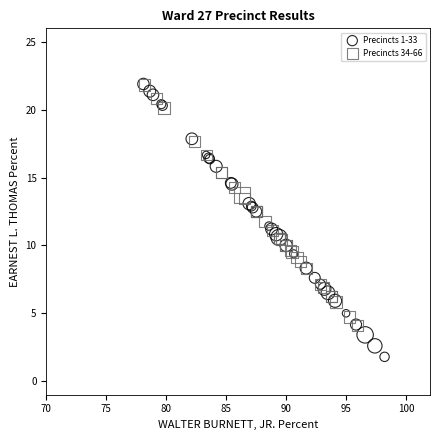

Which series has the widest spread of Y values?

Precincts 1-33